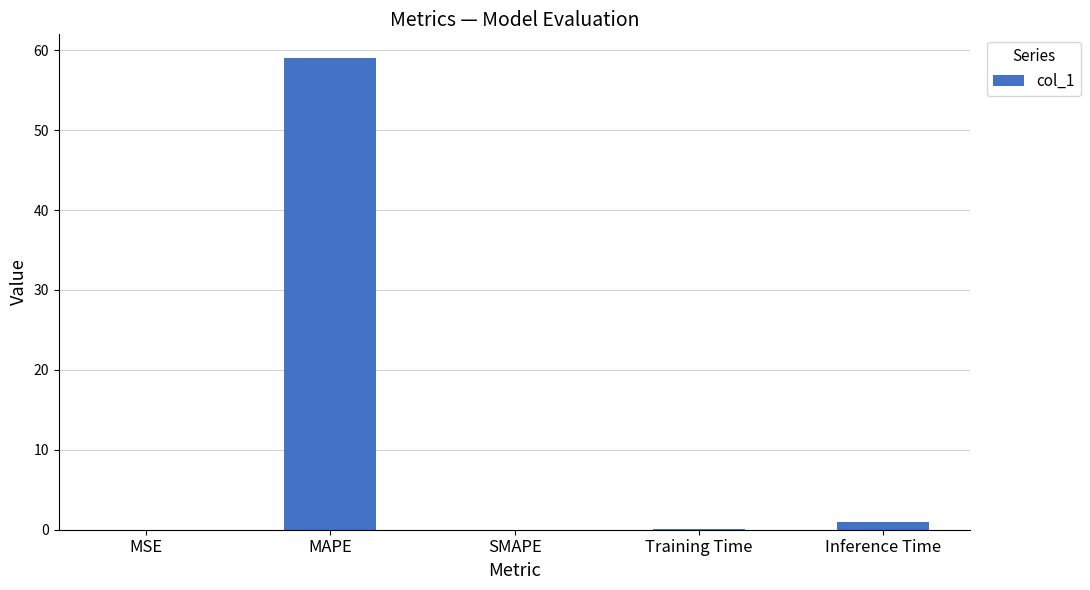

Between MAPE and SMAPE, which is larger?

MAPE